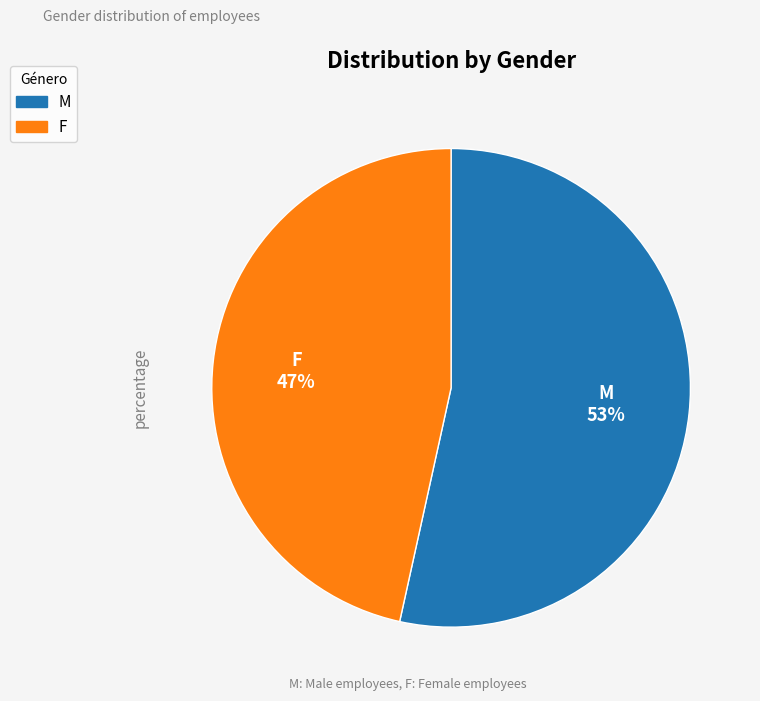

To the nearest percent, what is the combined percentage of M and F?

100%